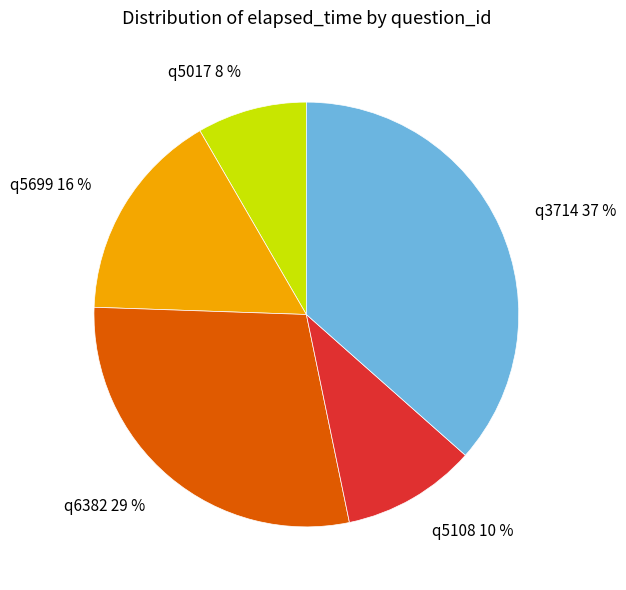

Count the number of slices in the pie.

5